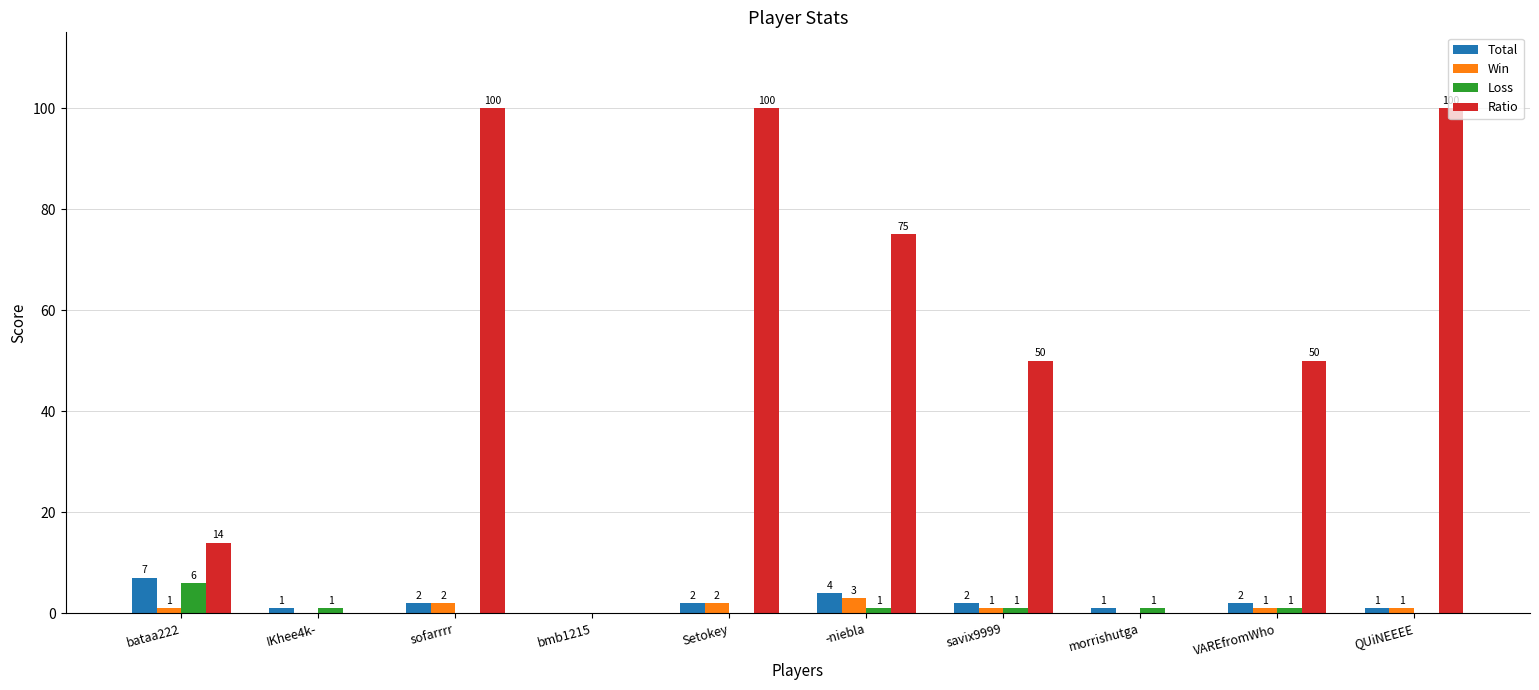

What is the difference between the Total values at morrishutga and -niebla?

3